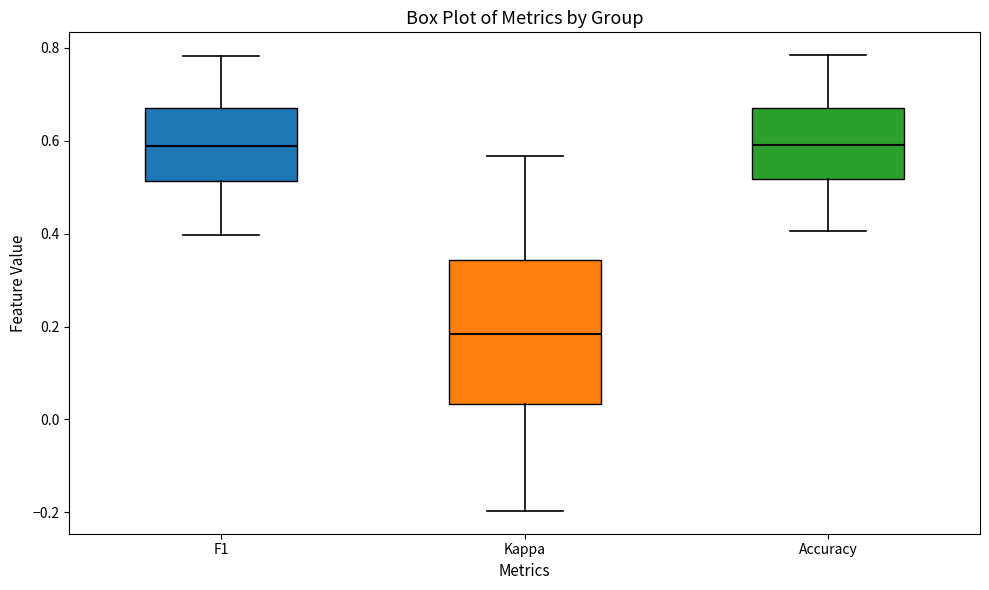

Reading left to right, read every box against the y-axis: the position of its median line, the range the box covers, and the ends of its whiskers. The values are not printed on the chart, so give them approximately, as read against the axis.

F1: median 0.58, box 0.52 to 0.68, whiskers 0.40 to 0.78
Kappa: median 0.18, box 0.04 to 0.34, whiskers -0.20 to 0.56
Accuracy: median 0.60, box 0.52 to 0.68, whiskers 0.40 to 0.78